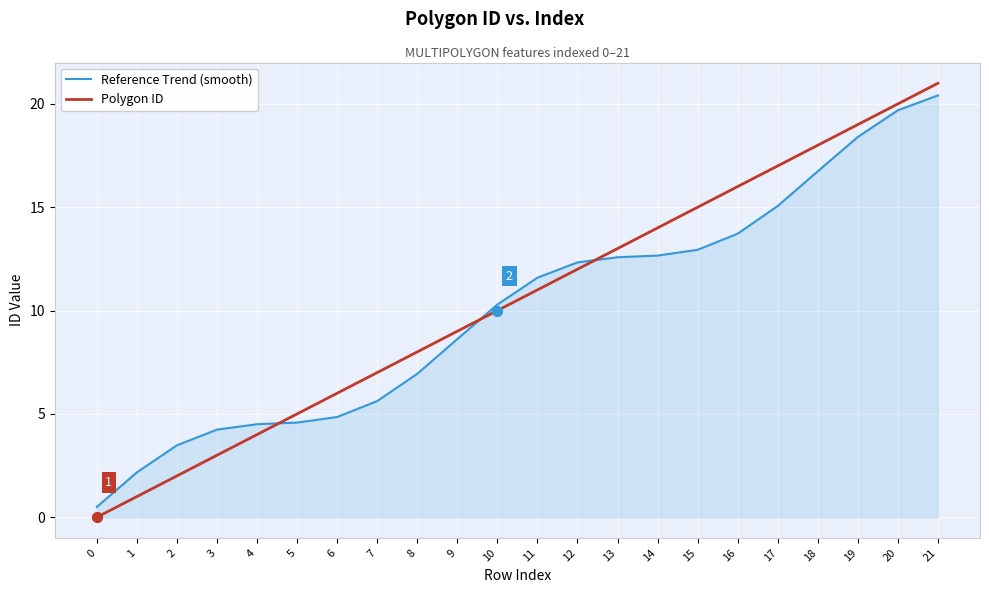

At which category is the sum across all series the highest?

21